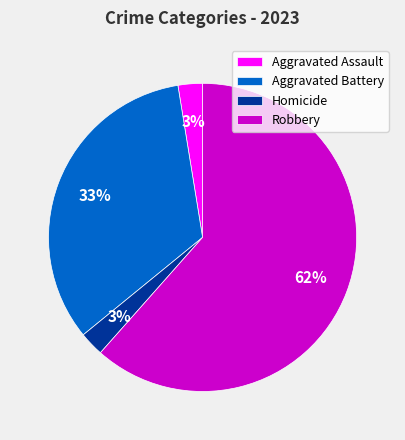

To the nearest percent, what percentage of the pie is Aggravated Battery?

33%